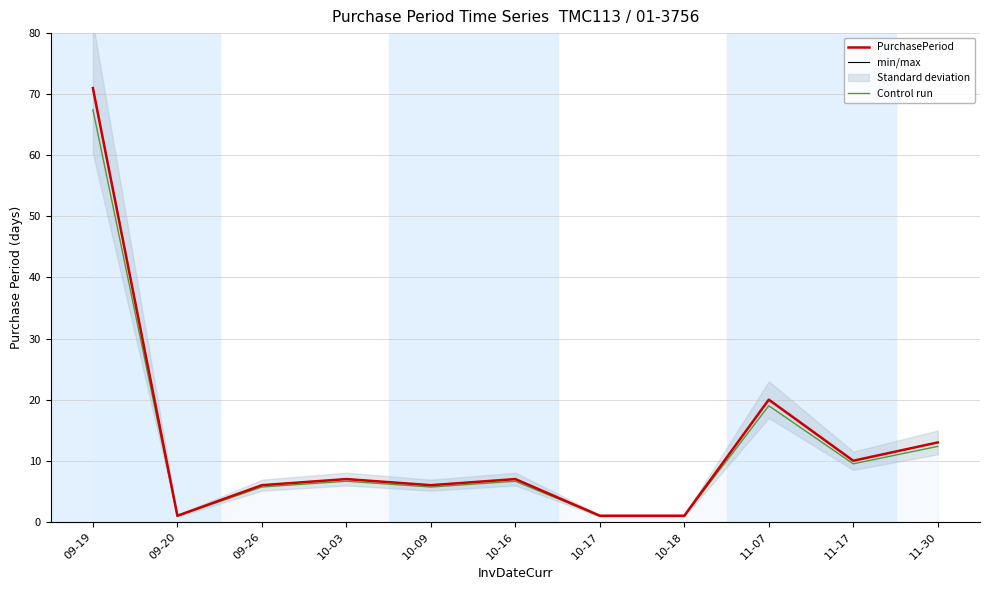

Which has a higher value, 10-03 or 09-26?

10-03